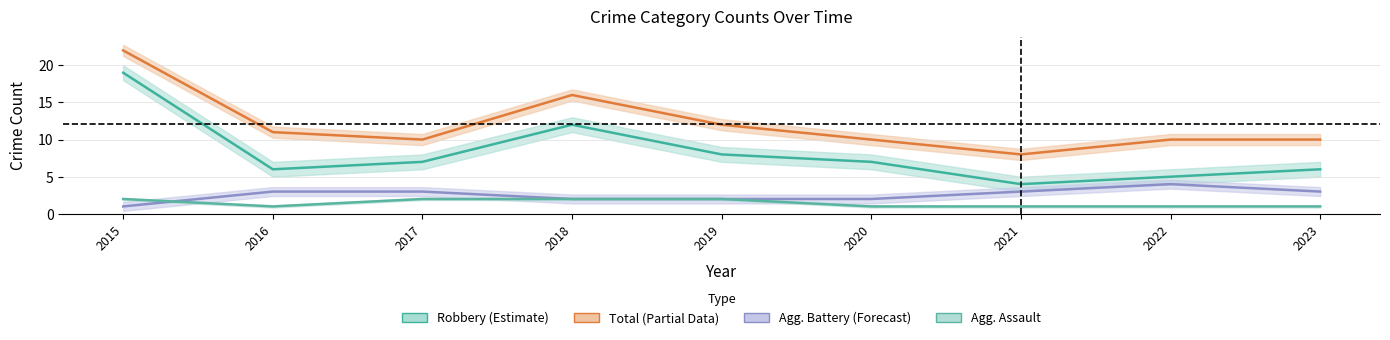

Where do Aggravated Battery and Aggravated Assault first cross each other?

2015 and 2016